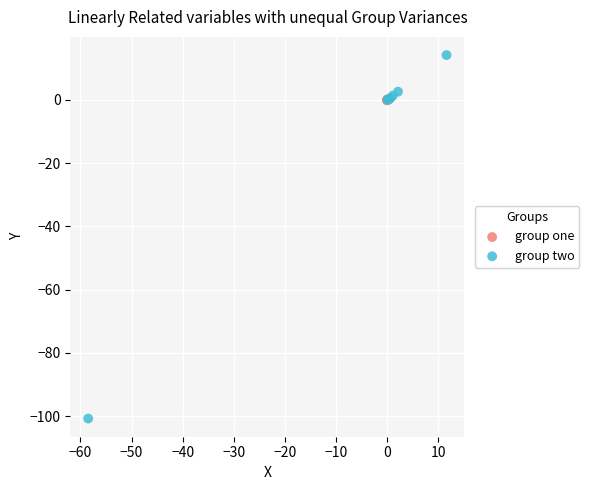

Which series contains the lowest Y value?

group two